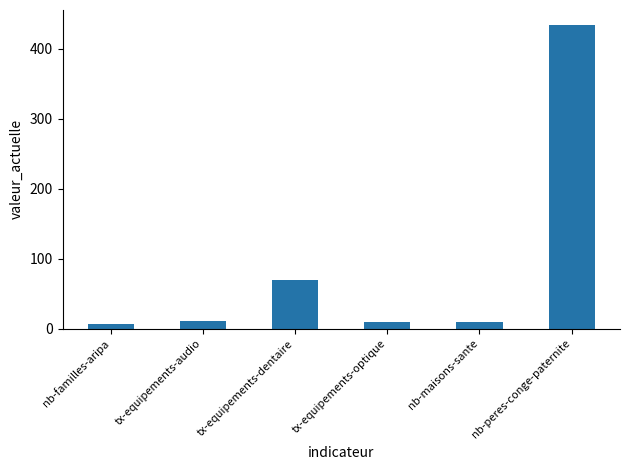

Read the value at nb-maisons-sante.

10.0